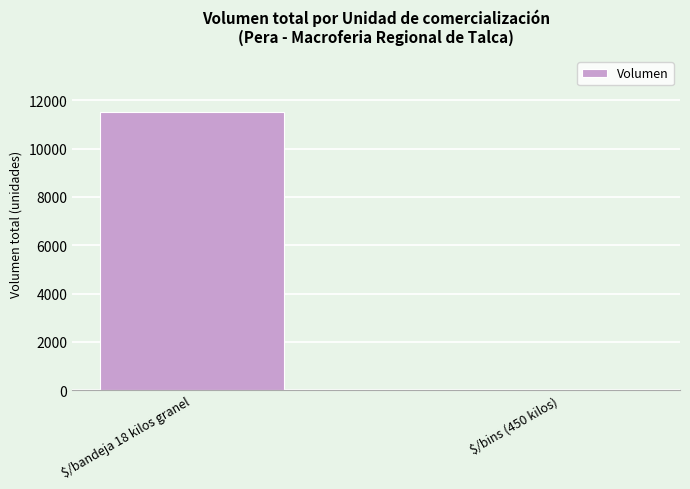

Is it true that the value at $/bandeja 18 kilos granel is 11530?

True